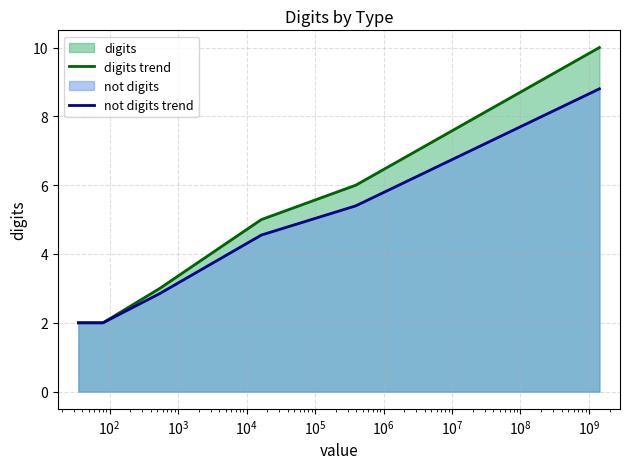

What is the spread (max minus min) of values at $\mathdefault{10^{6}}$?

0.6